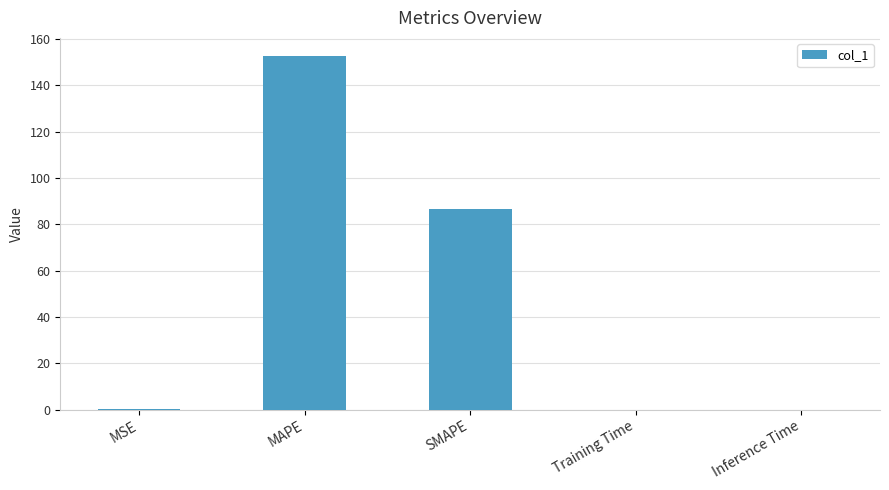

Which has a higher value, SMAPE or Inference Time?

SMAPE